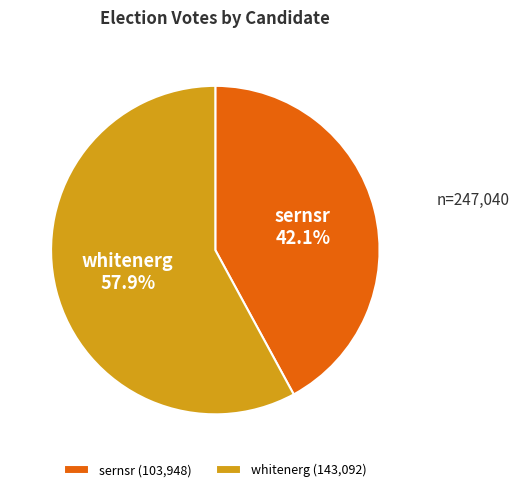

Approximately how many times larger is the value at whitenerg compared to sernsr?

1.4